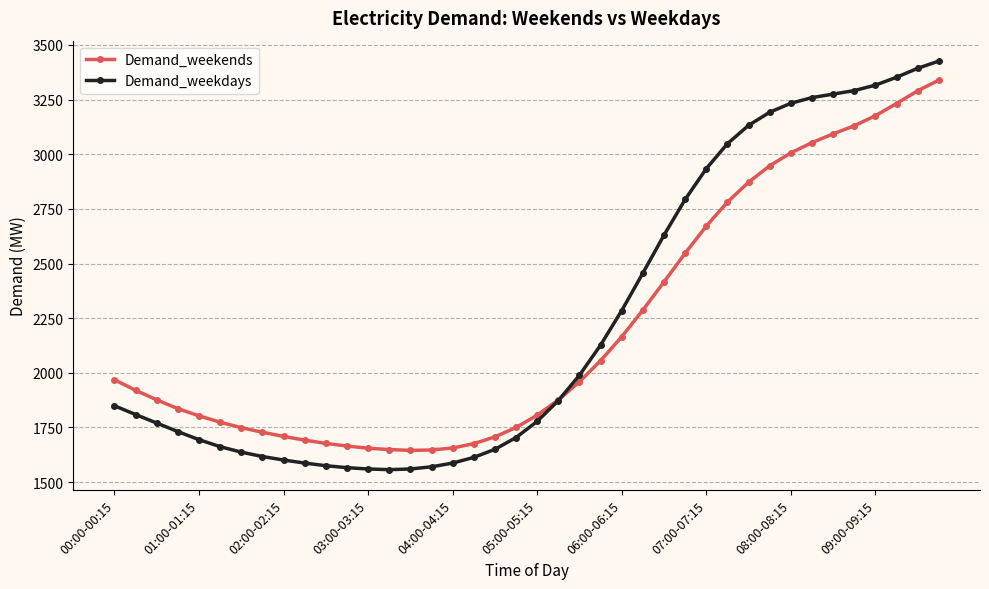

Does the chart display data point markers on the line(s)?

Yes